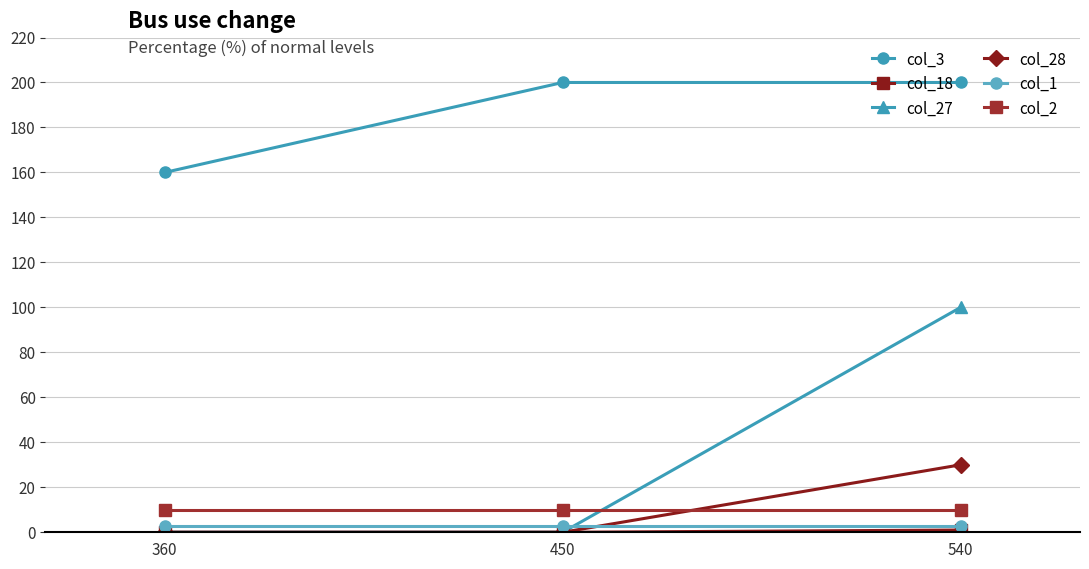

Reading left to right, extract all data points from this chart.

col_3: 360=160	450=200	540=200
col_18: 360=0	450=0	540=1
col_27: 360=0	450=0	540=100
col_28: 360=0	450=0	540=30
col_1: 360=3	450=3	540=3
col_2: 360=10	450=10	540=10